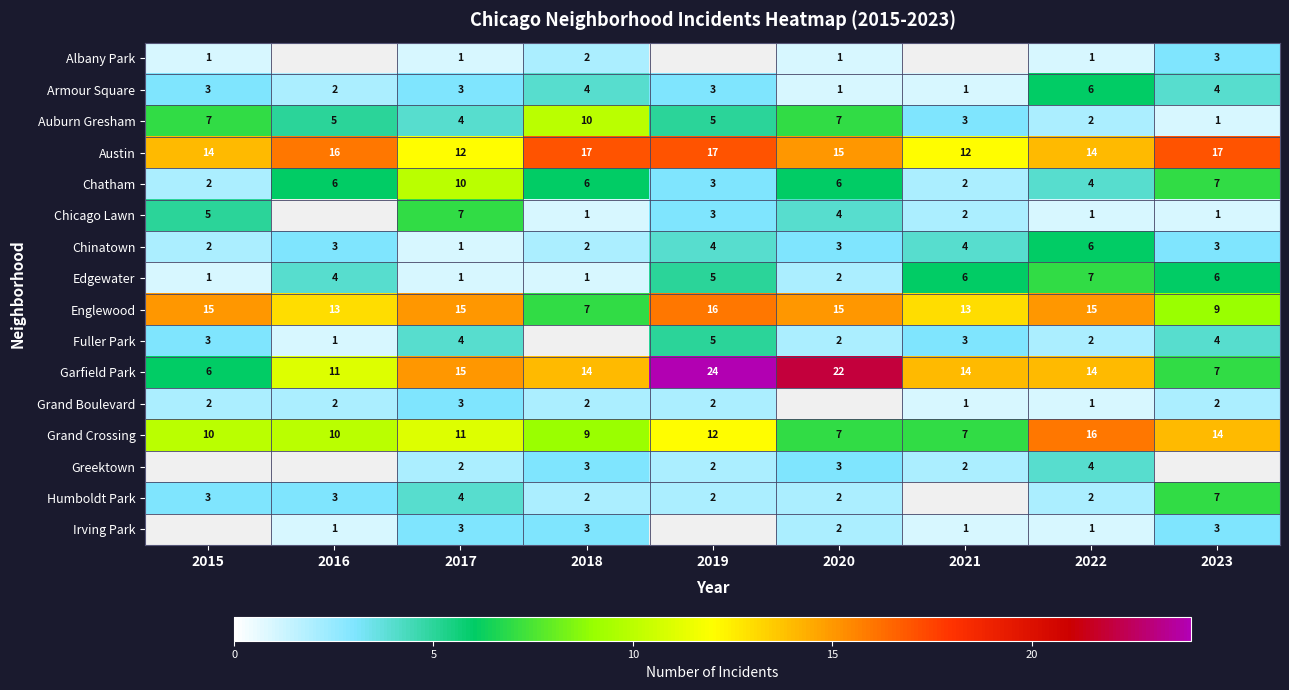

At how many categories does at least one series exceed 18?

2